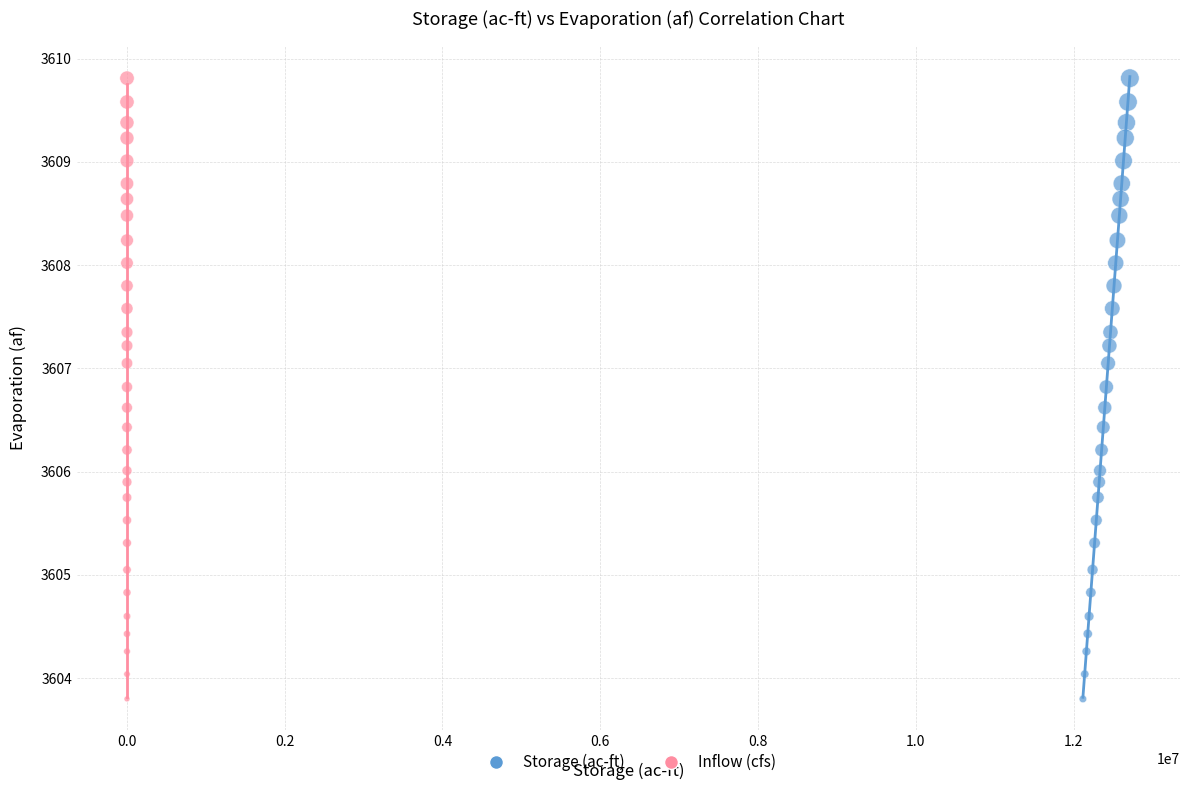

What are all the series names shown in the legend?

Storage (ac-ft), Inflow (cfs)